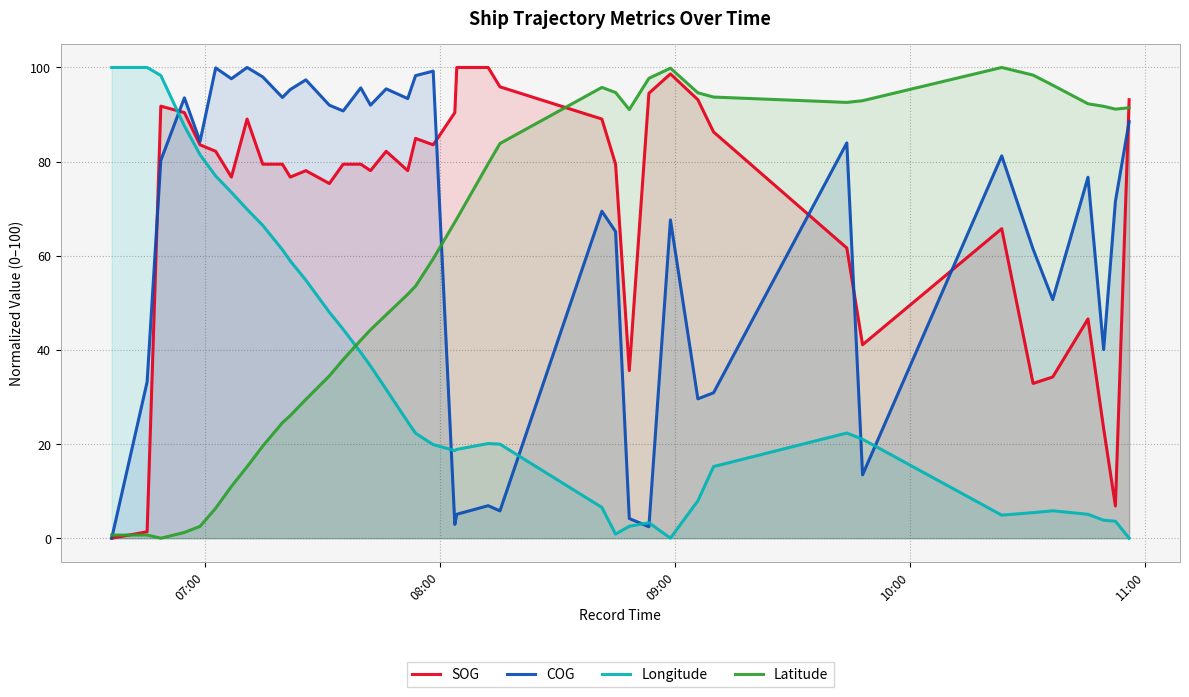

True or false: SOG and Longitude cross at least once.

True